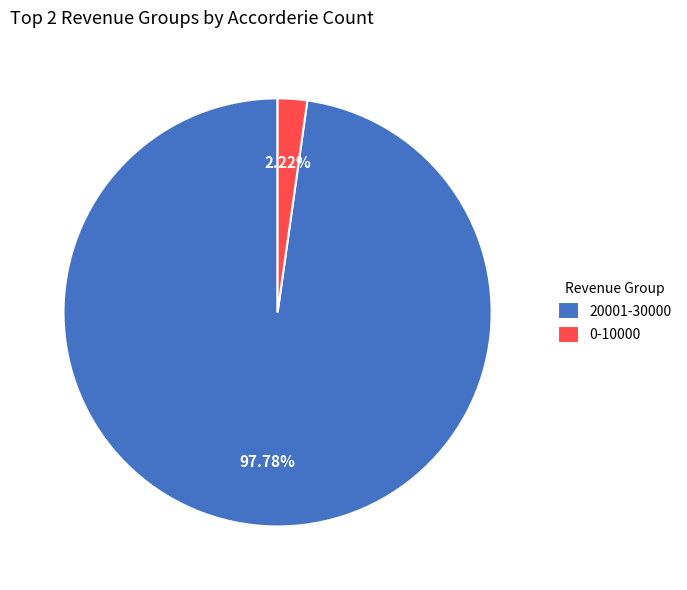

What is the majority slice?

20001-30000